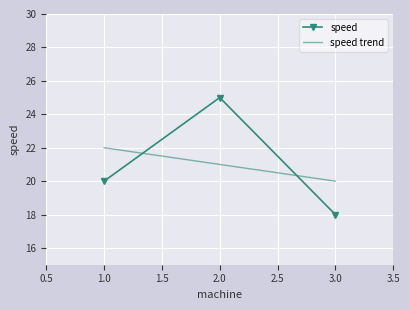

At which label does speed trend first exceed 21?

1.0